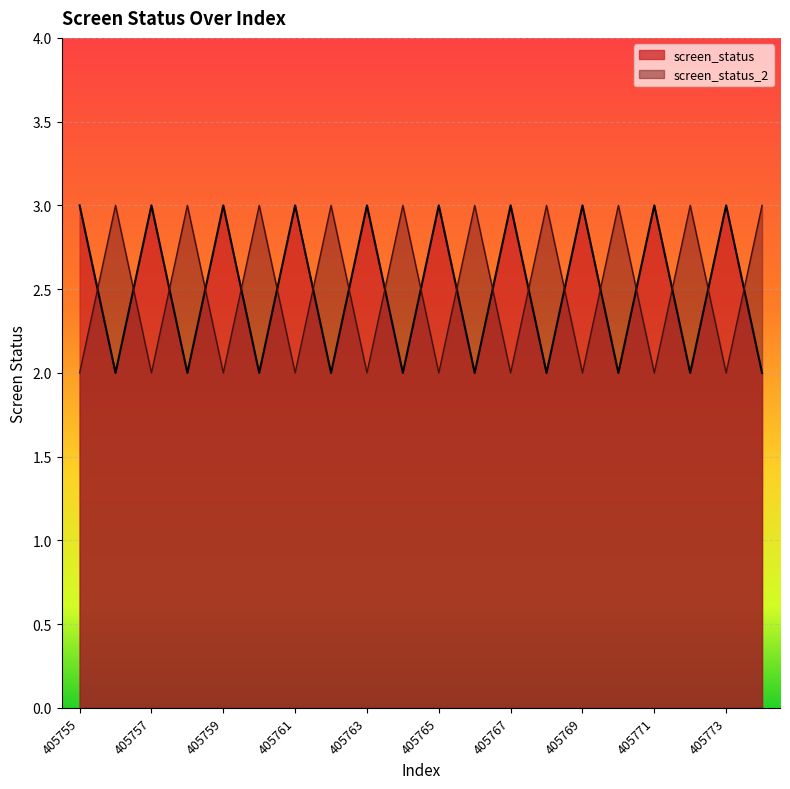

What is the spread (max minus min) of values at 405759?

1